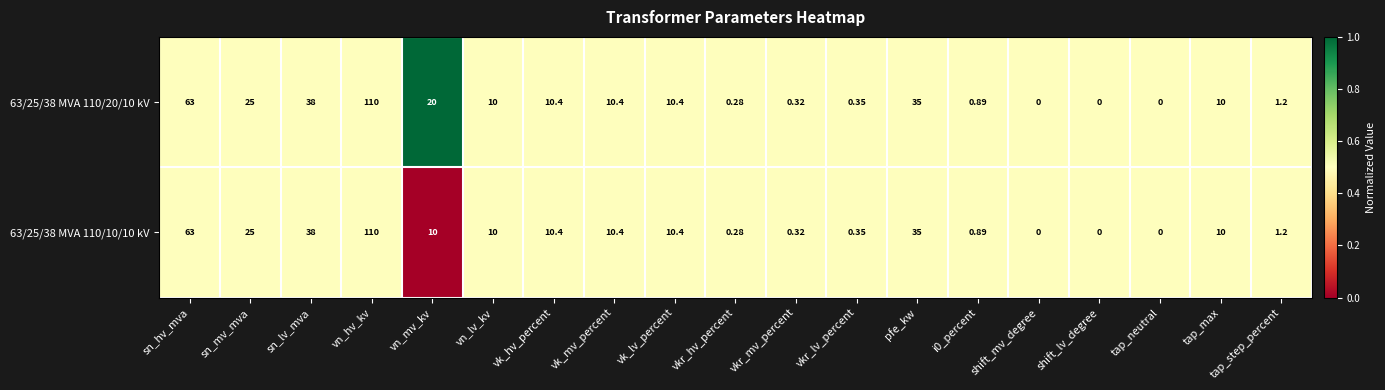

Where is 63/25/38 MVA 110/20/10 kV nearest to the value 55?

sn_hv_mva